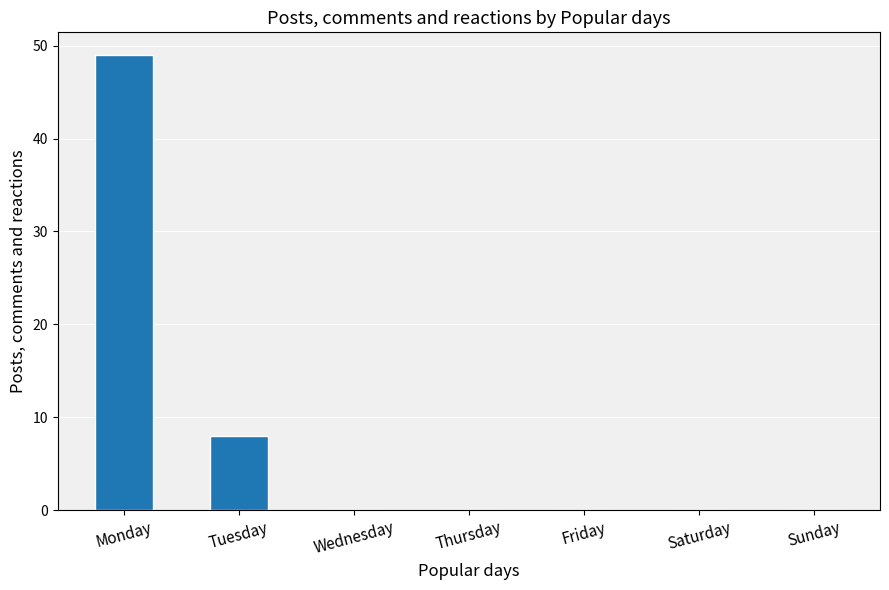

Which label corresponds to the largest value in the chart?

Monday